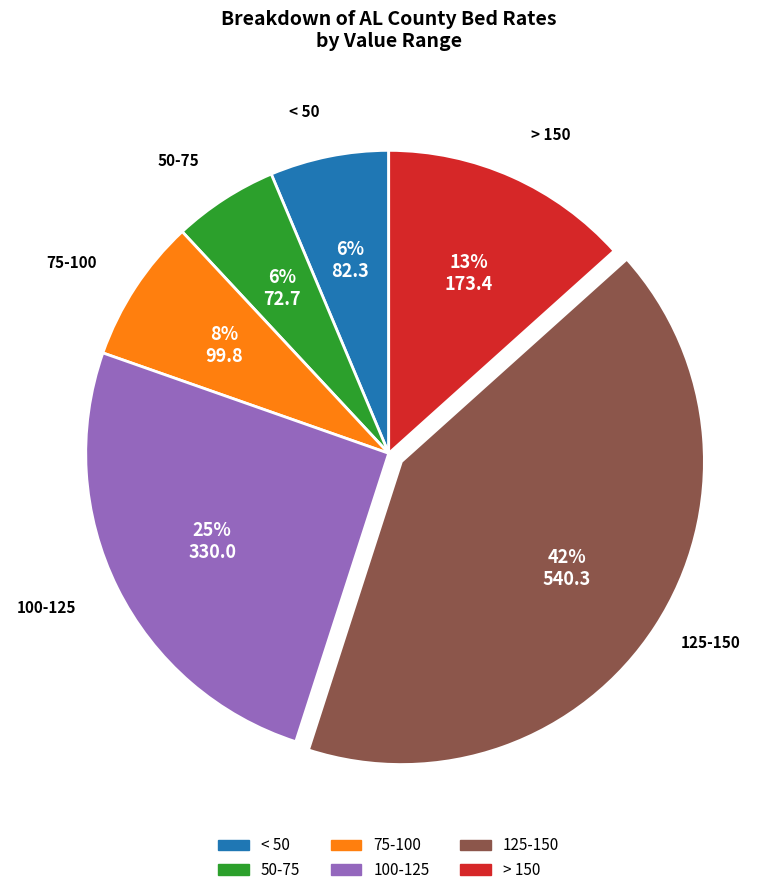

Does any single category account for the majority?

No